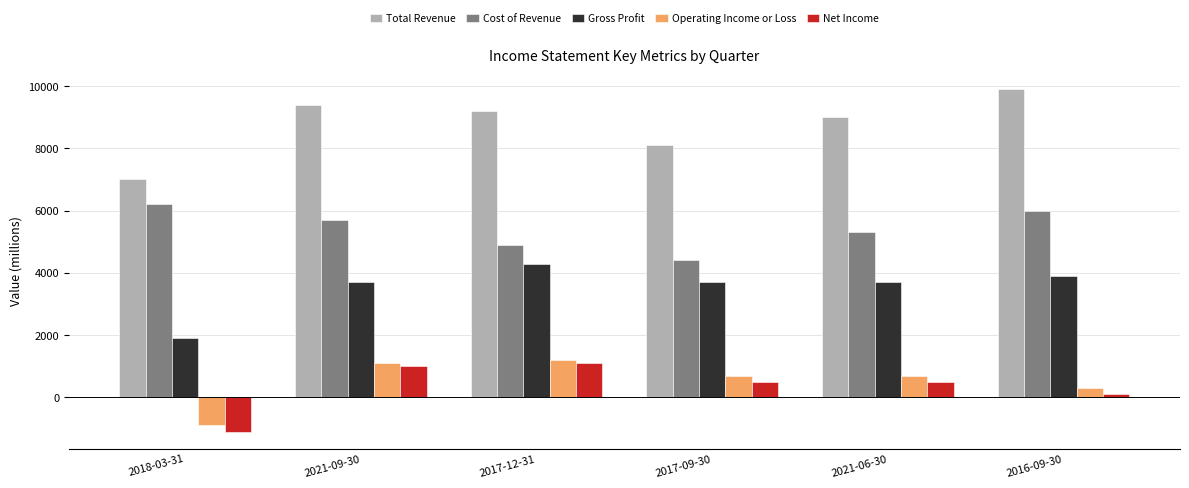

Between 2017-12-31 and 2017-09-30, which series saw the biggest shift?

Total Revenue